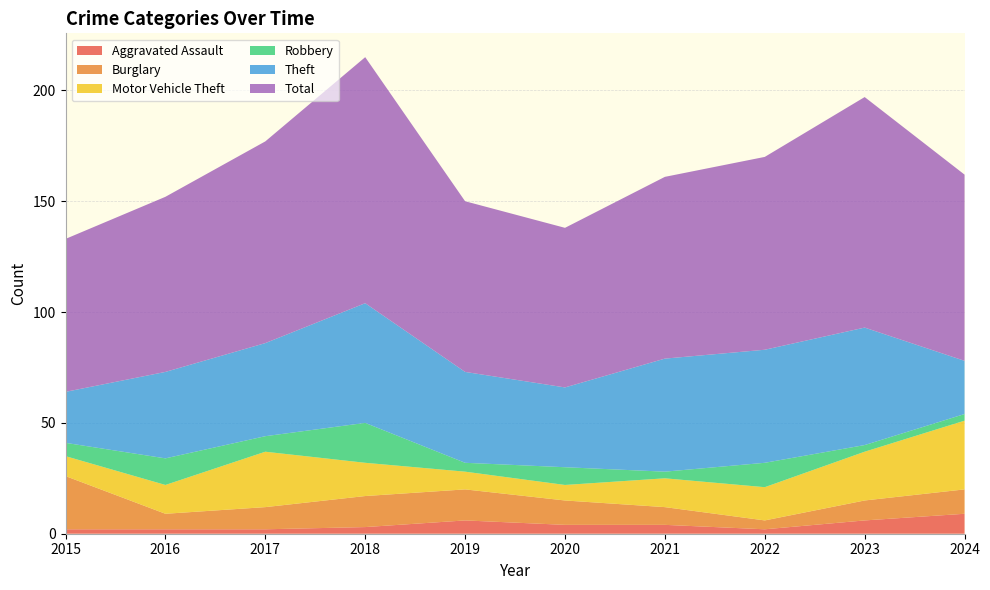

Reading right to left, transcribe all the data shown in this chart.

Aggravated Assault: 9	6	2	4	4	6	3	2	2	2
Burglary: 11	9	4	8	11	14	14	10	7	24
Motor Vehicle Theft: 31	22	15	13	7	8	15	25	13	9
Robbery: 3	3	11	3	8	4	18	7	12	6
Theft: 24	53	51	51	36	41	54	42	39	23
Total: 84	104	87	82	72	77	111	91	79	69